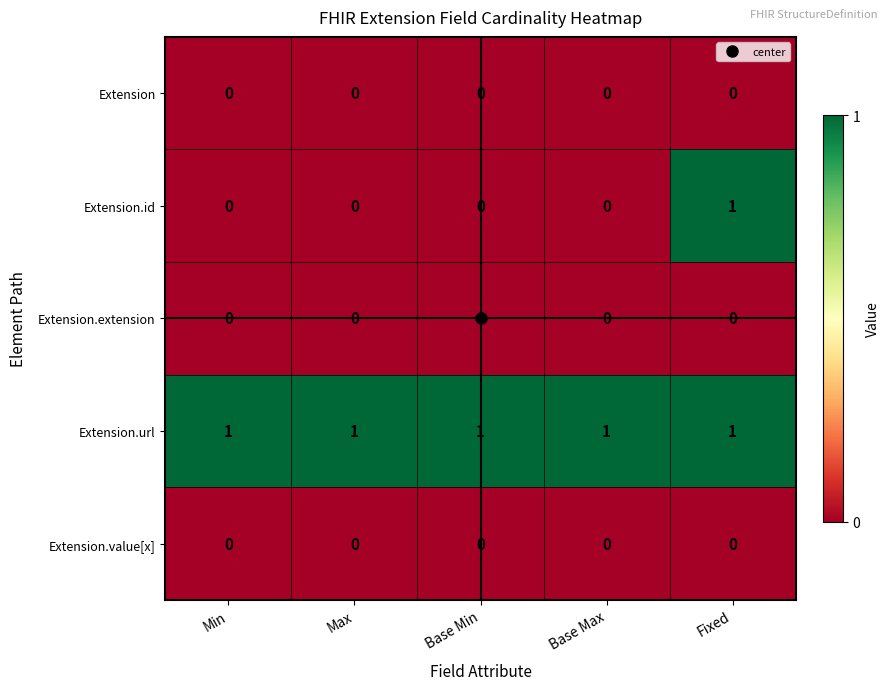

Between Base Min and Fixed, which series saw the biggest shift?

Extension.id